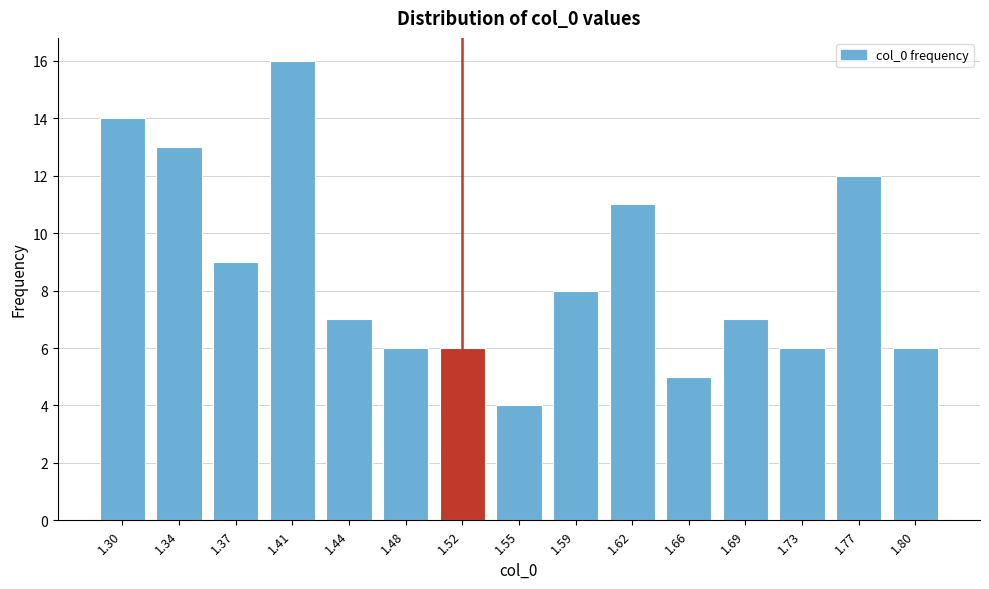

Reading right to left, transcribe all the data shown in this chart.

6	12	6	7	5	11	8	4	6	6	7	16	9	13	14